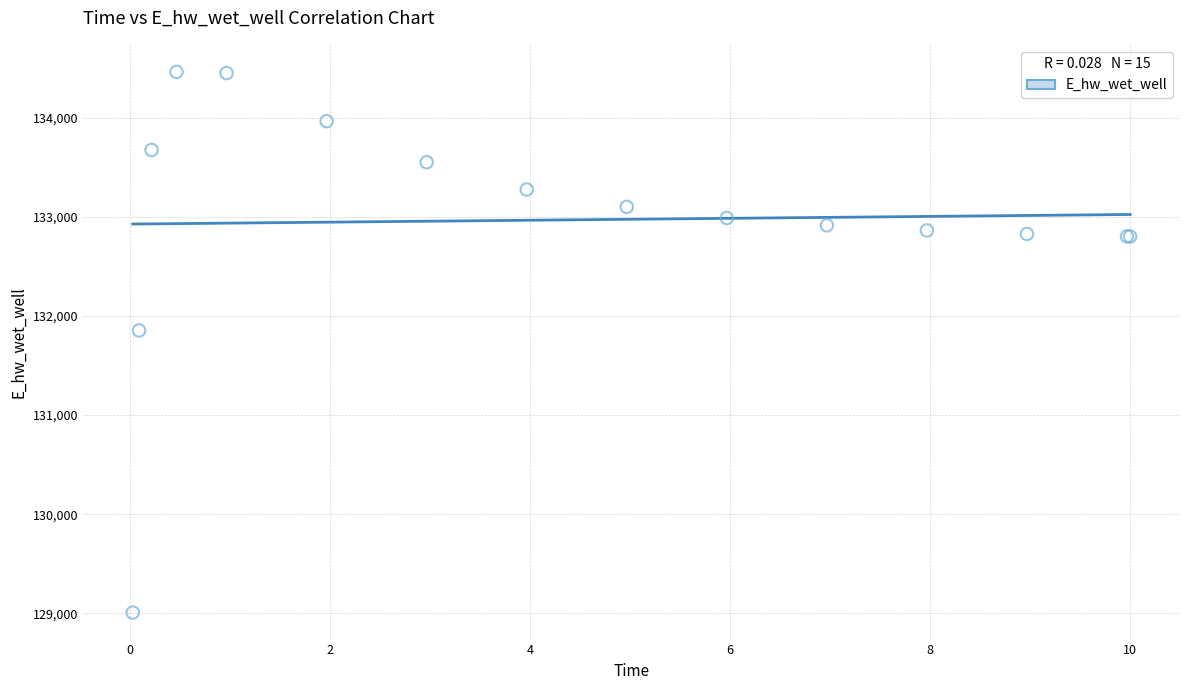

What Y value in the scatter plot is closest to 131734?

131852.3